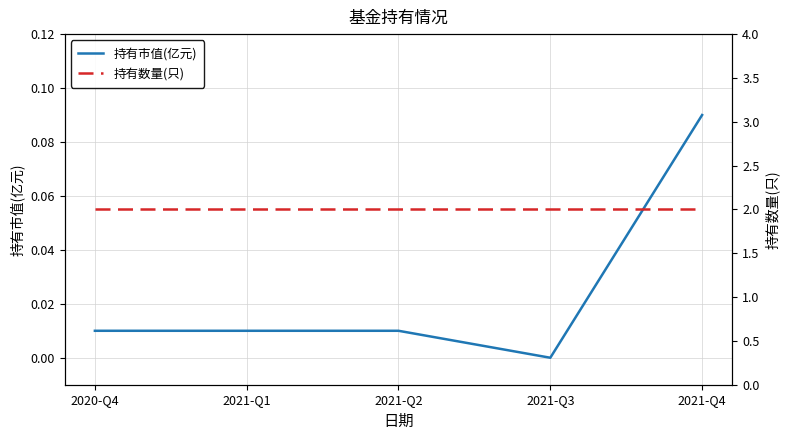

True or false: 持有数量(只) and 持有市值(亿元) intersect in this chart.

False